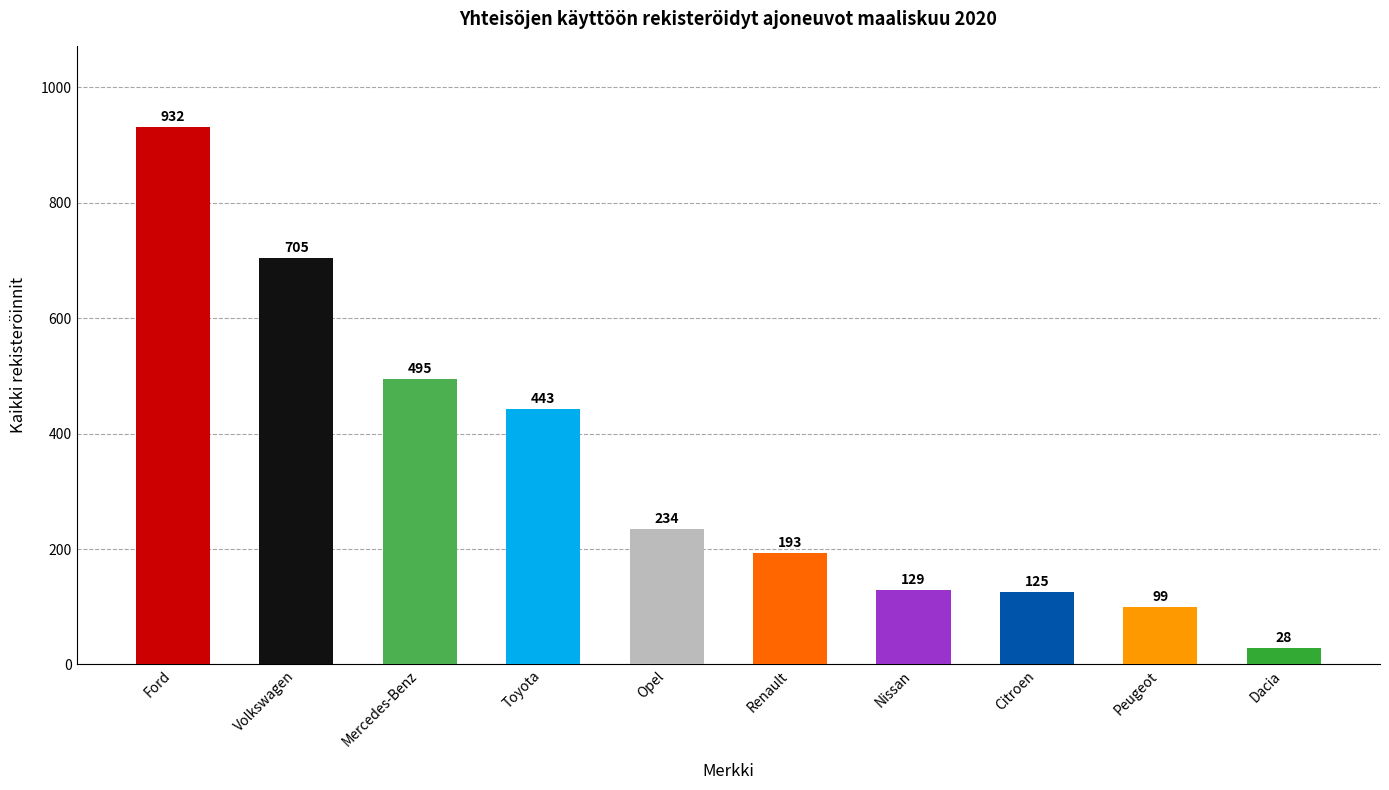

What is the value of the 1st bar from the left?

932